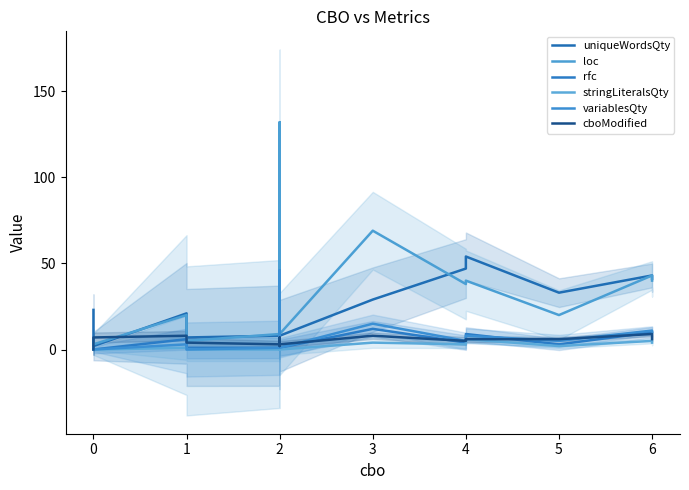

True or false: variablesQty and loc cross at least once.

False